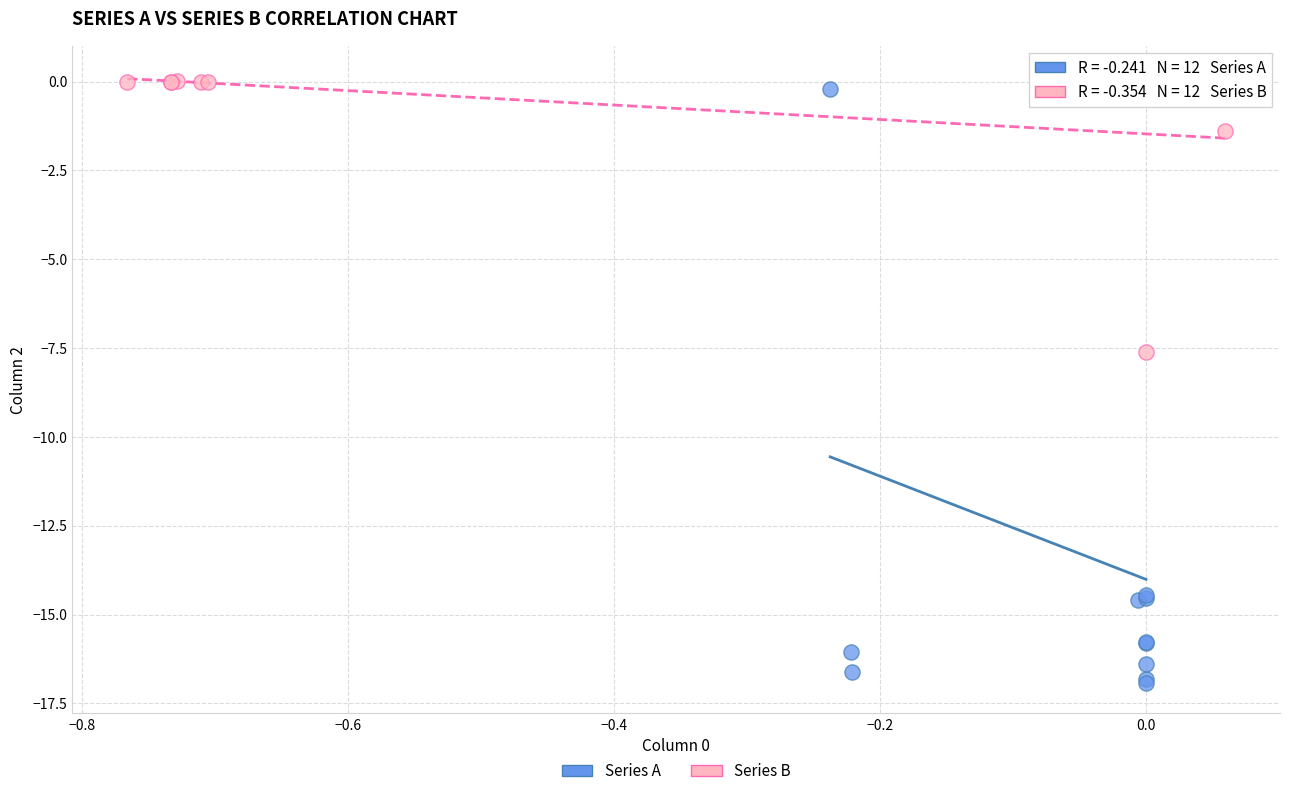

Which series reaches the minimum Y coordinate?

Series A